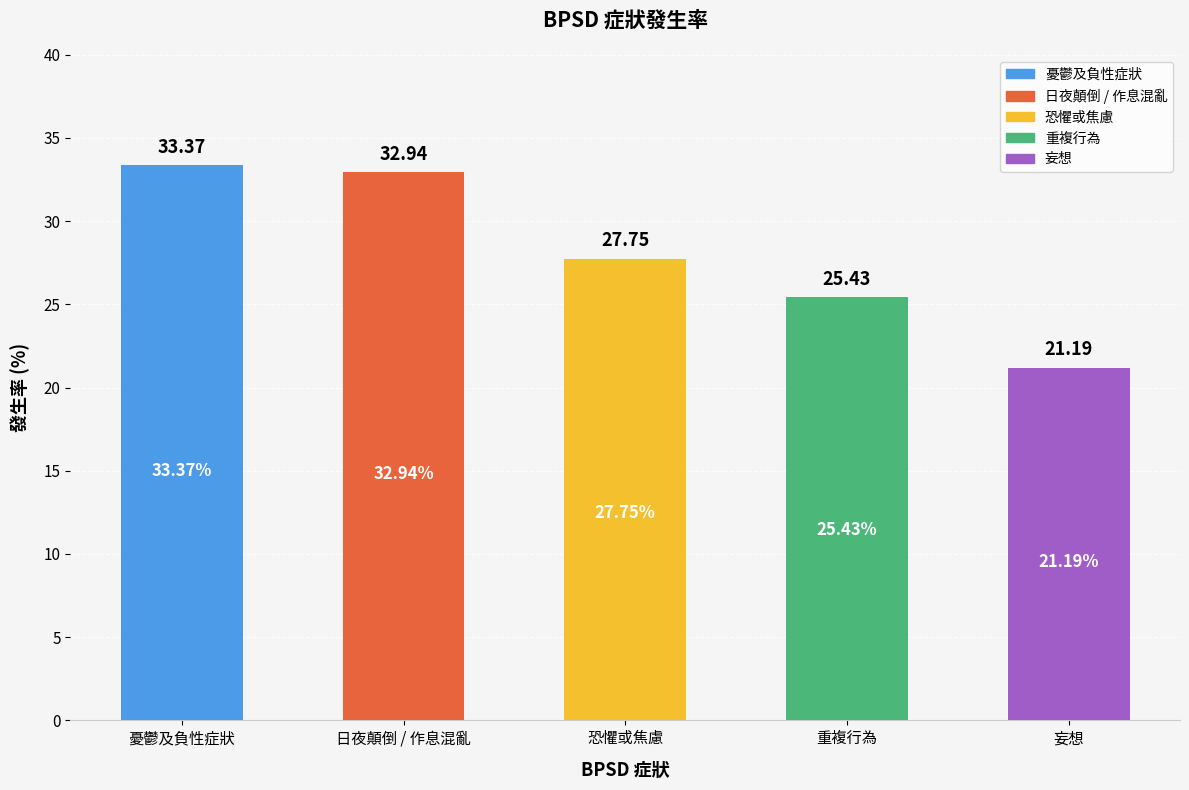

Where is the data nearest to the value 27?

恐懼或焦慮